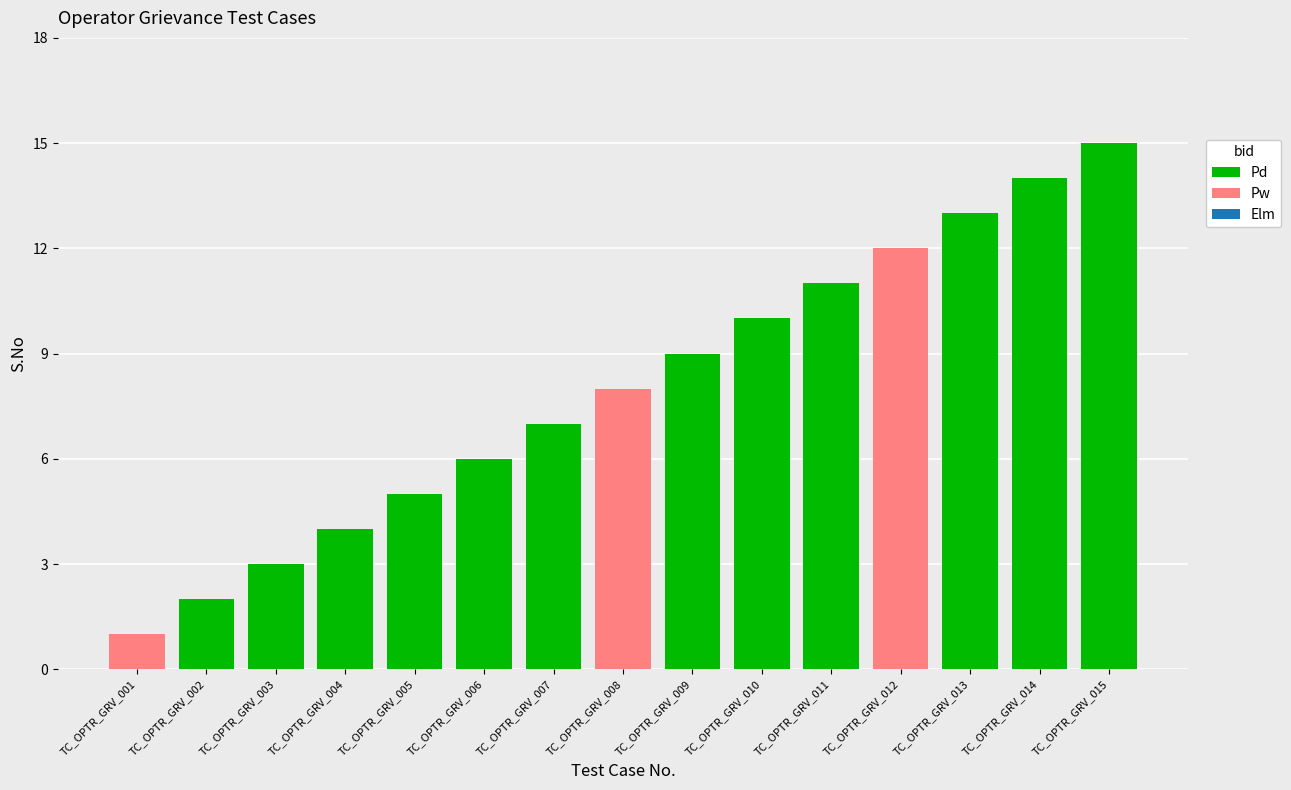

How many values in the Pw series exceed 0?

3